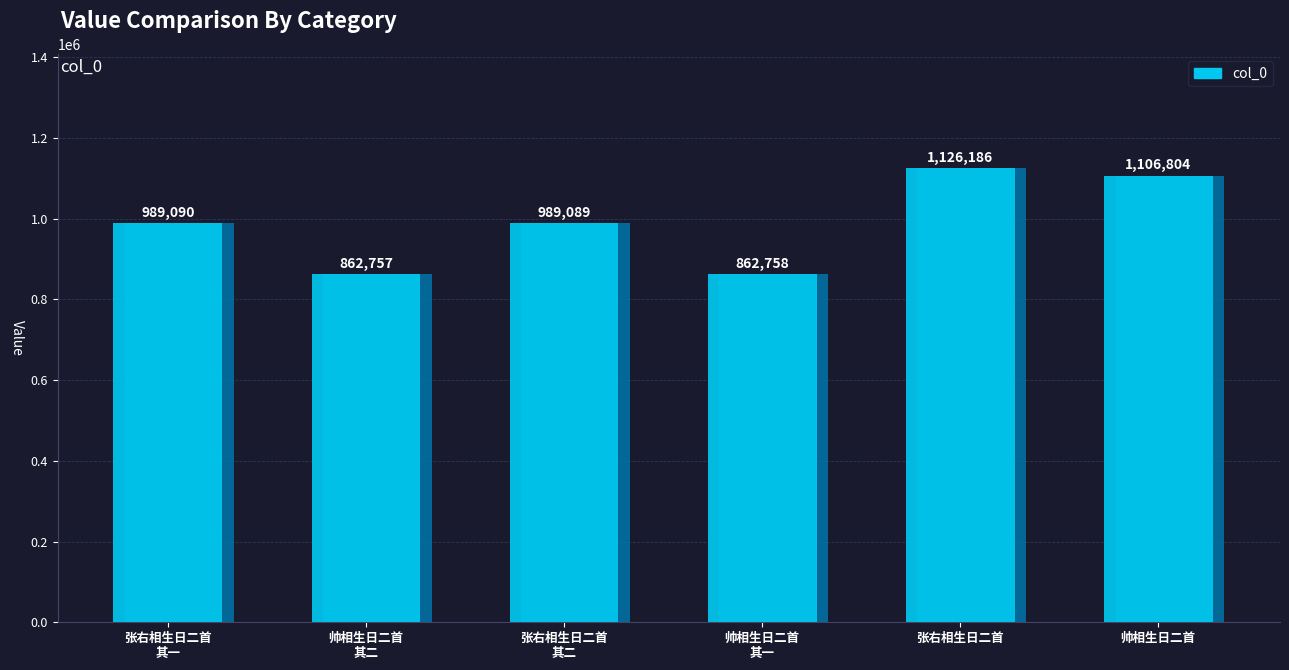

Which has a higher value, 张右相生日二首
其二 or 帅相生日二首
其一?

张右相生日二首
其二